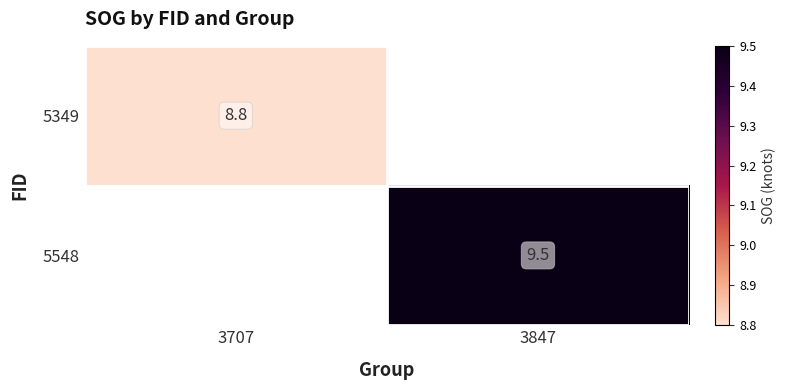

Is it true that 5349 equals 8.8 at 3707?

True